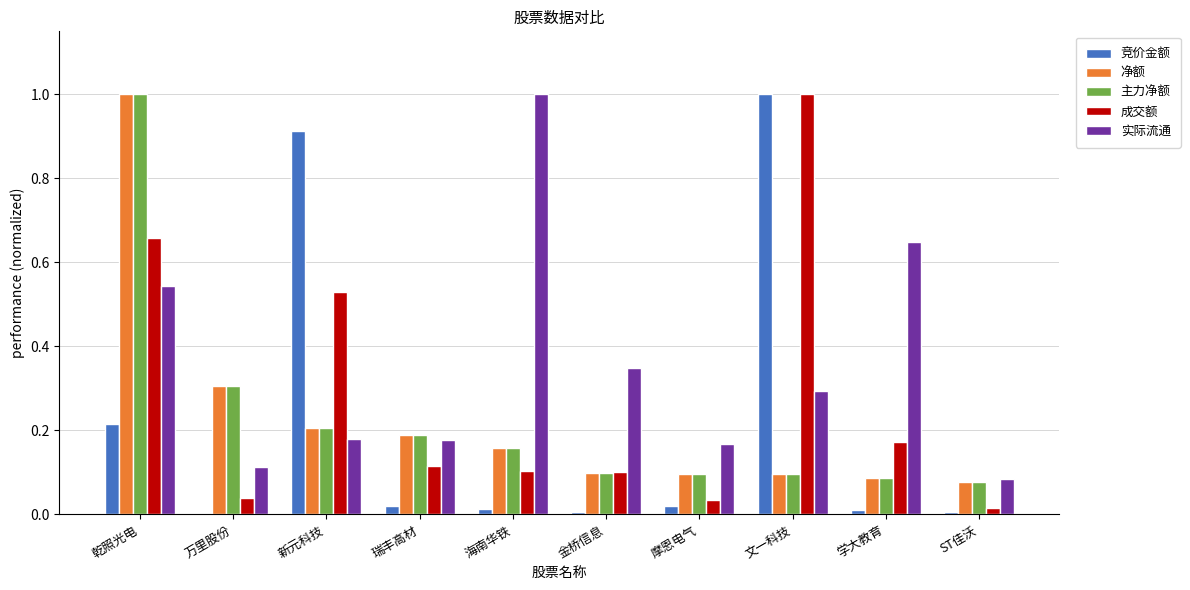

Which series has the largest total across all categories?

实际流通